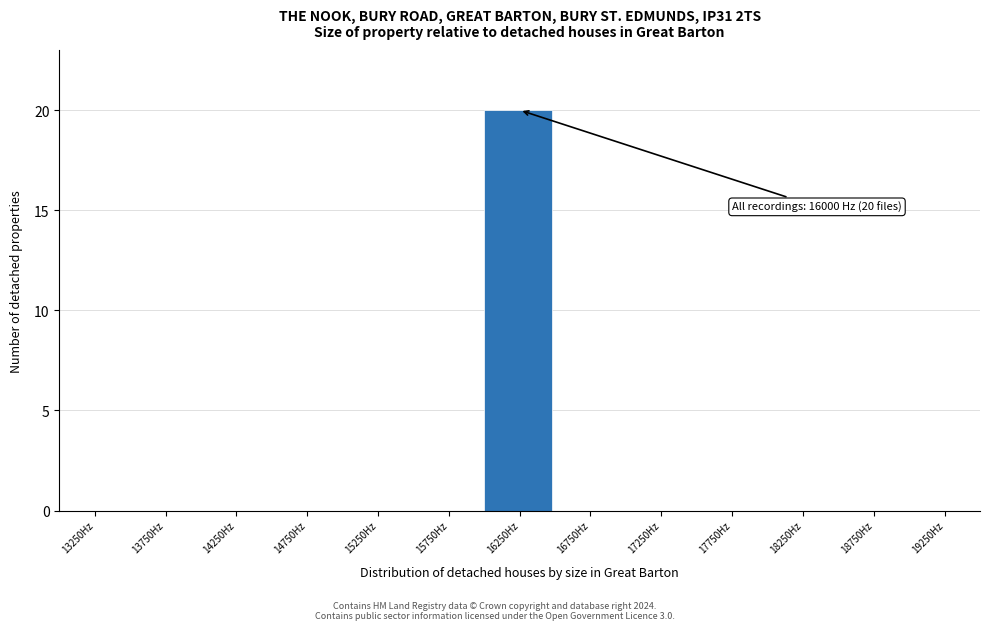

Over which range of the x-axis is the bar tallest?

16000 to 16500